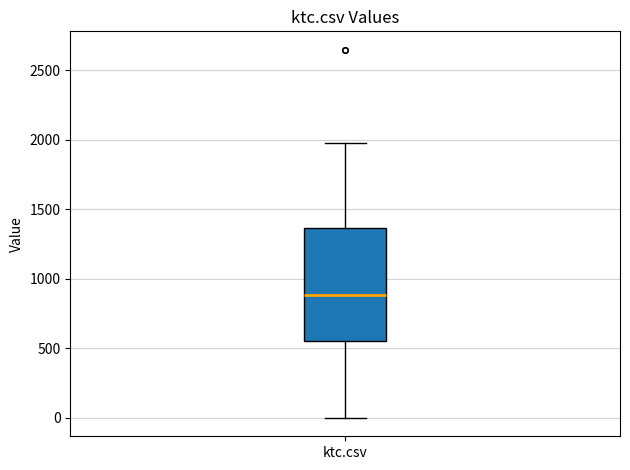

Transcribe this box plot: give where the median line is, the range the box spans, and where the two whiskers end, as read against the y-axis. The values are not printed on the chart, so give them approximately, as read against the axis.

median 900, box 550 to 1350, whiskers 0 to 2000